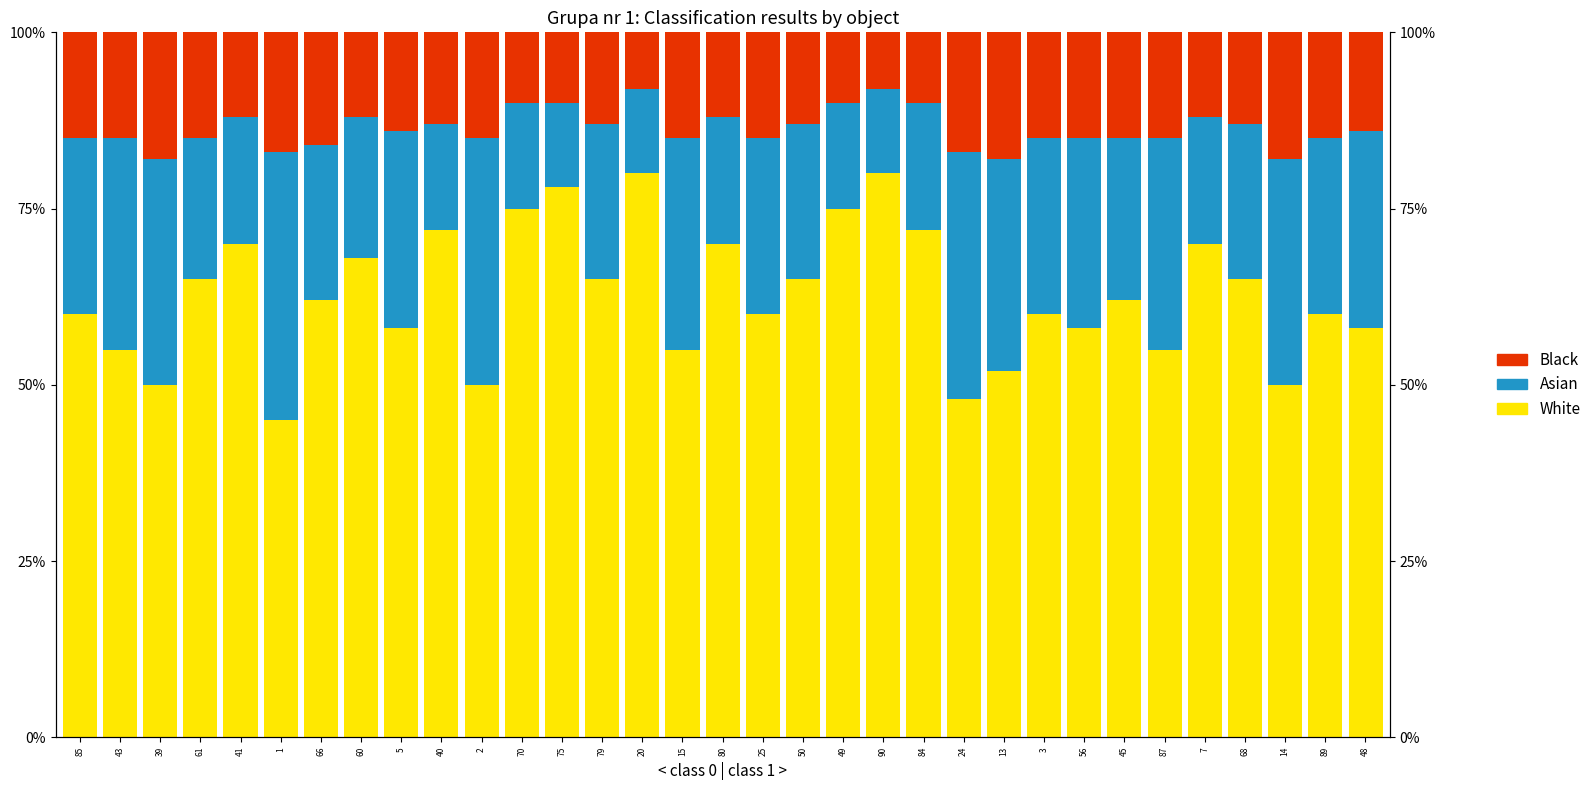

How many categories are shown in the chart?

33